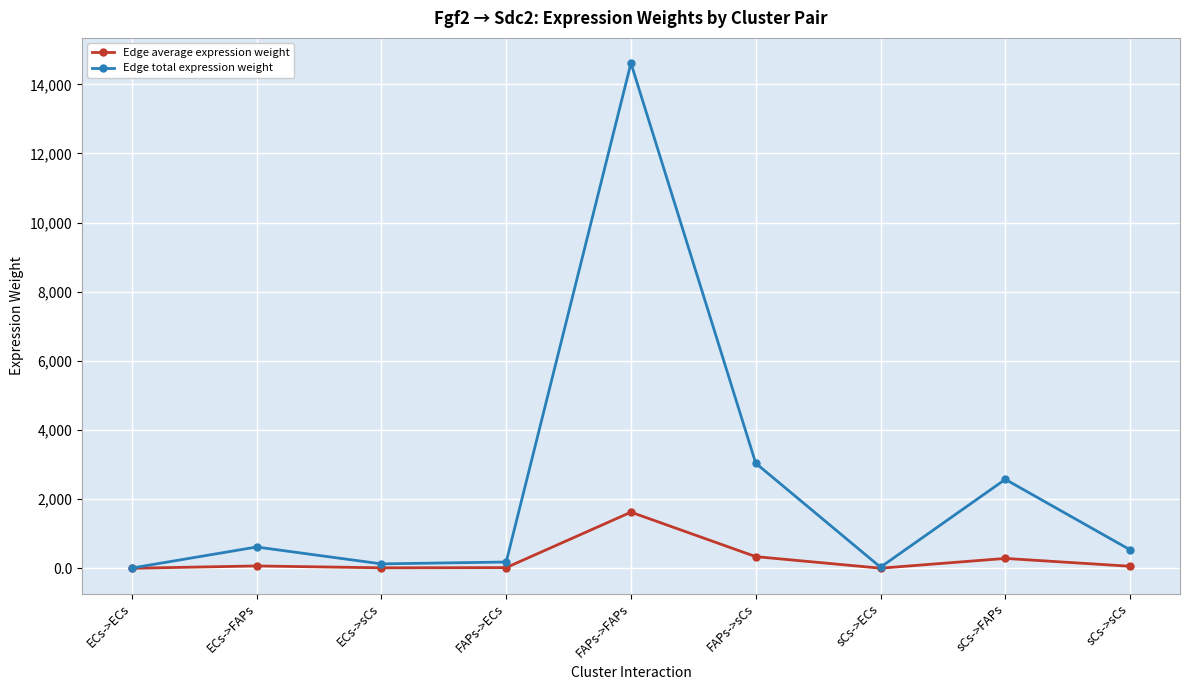

What is the value of the Edge total expression weight point at the 8th from the left?

2573.4